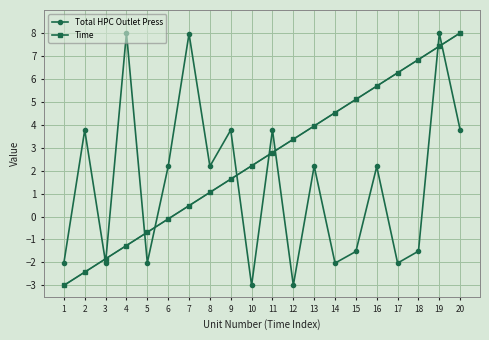

At which label is Total HPC Outlet Press closest to 2?

16